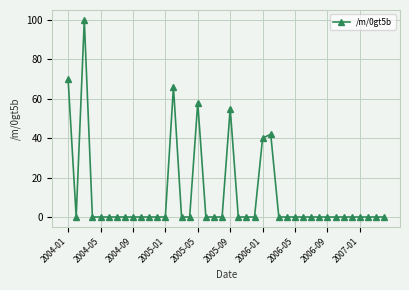

How many lines are shown in the chart?

1